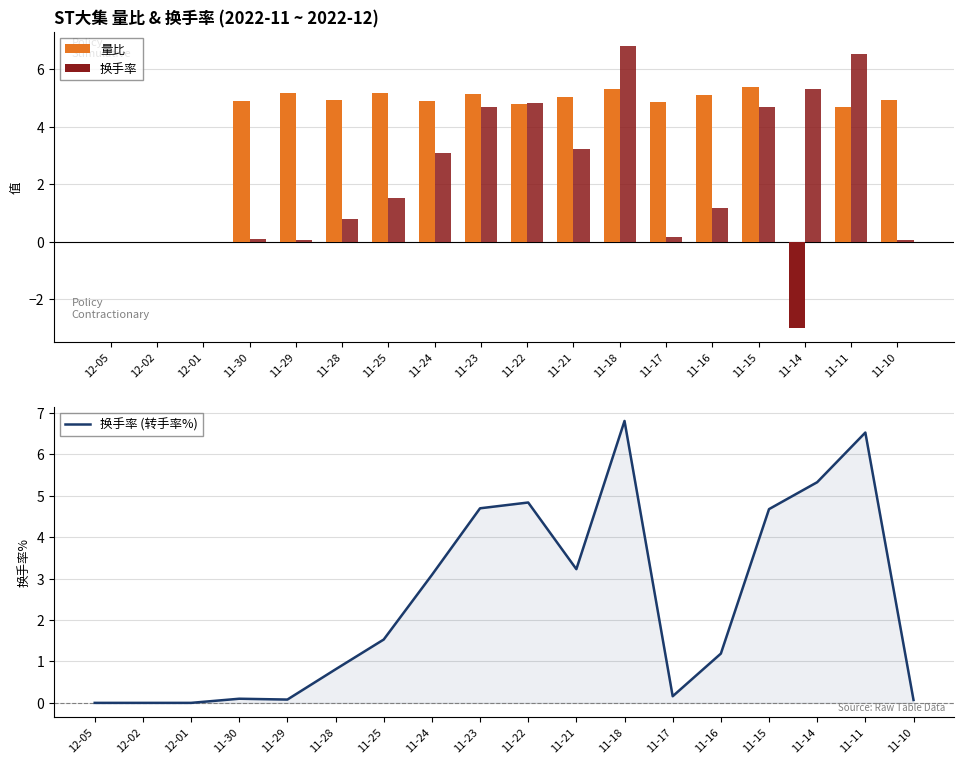

Between 11-25 and 11-16, which series saw the biggest shift?

换手率